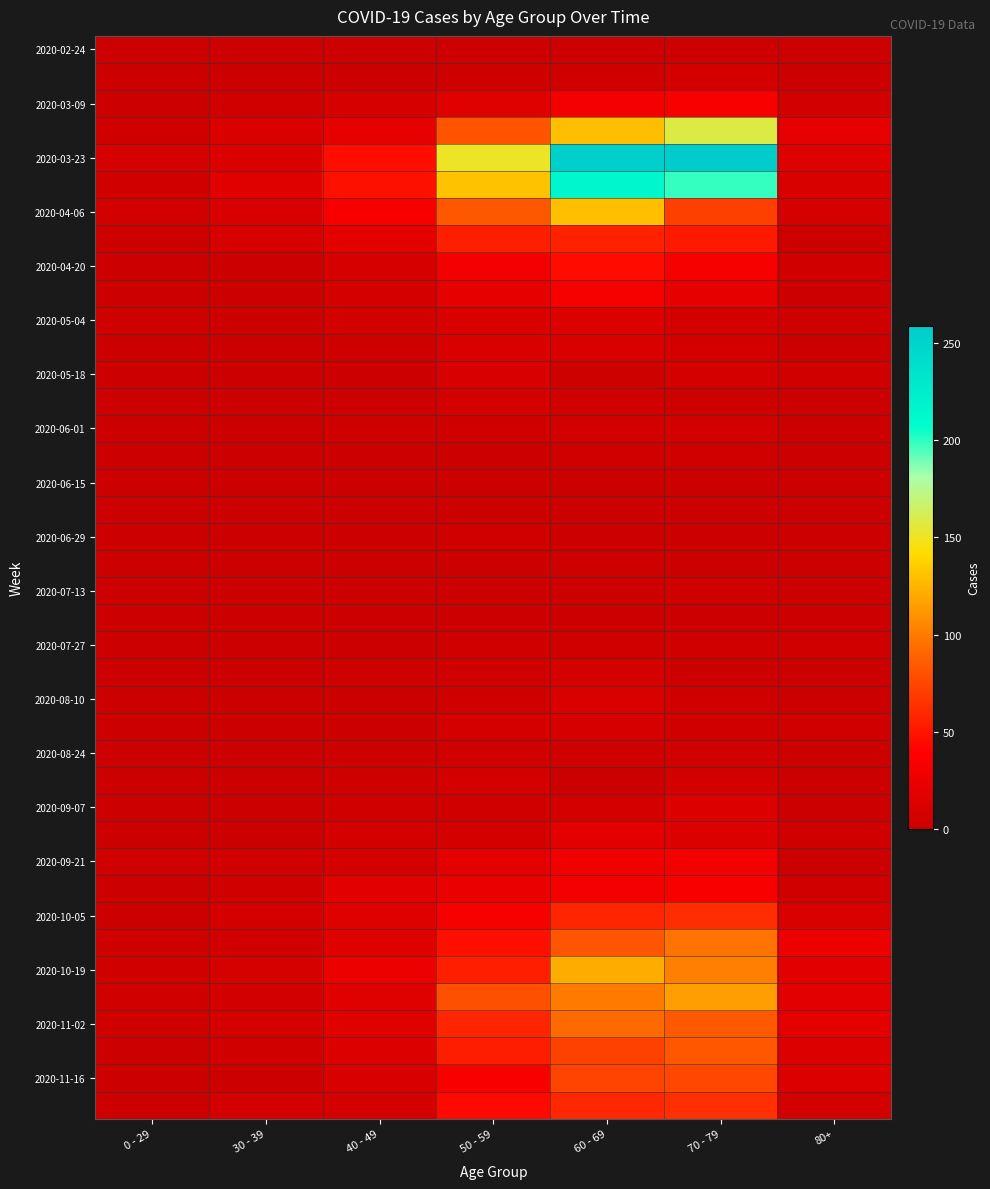

What is the total value across all series at 60 - 69?

1732